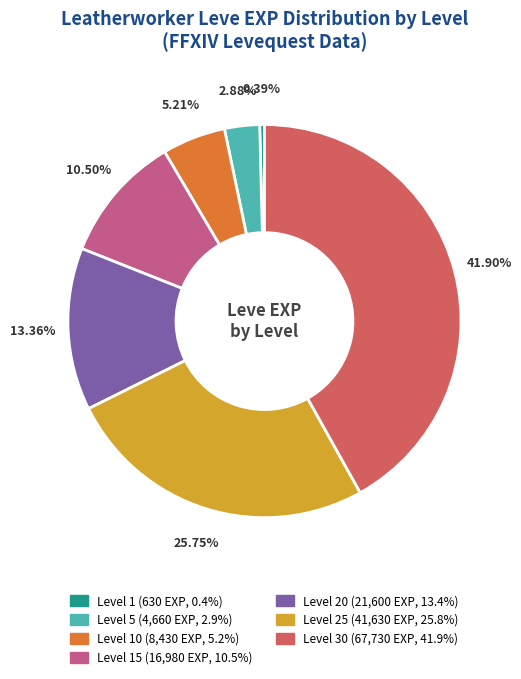

Is there any slice that represents more than half of the pie?

No